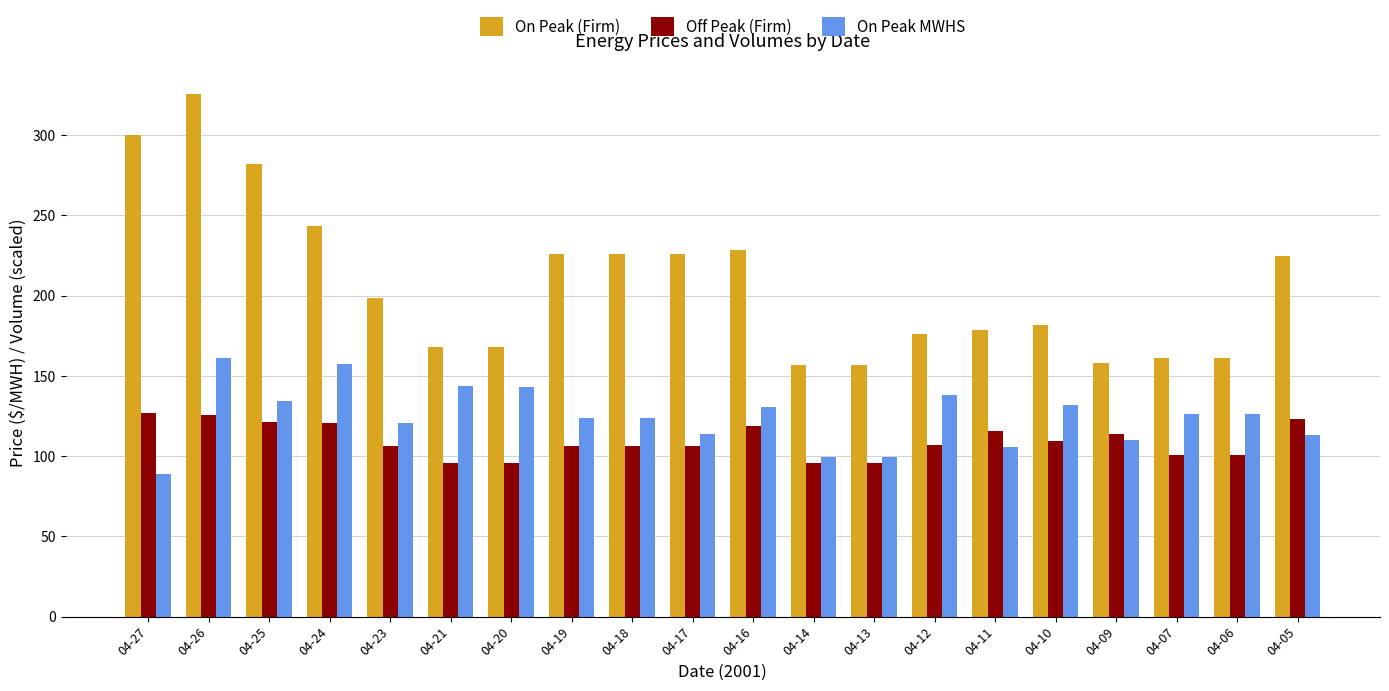

What is the approximate value of On Peak (Firm) at 04-18?

226.1